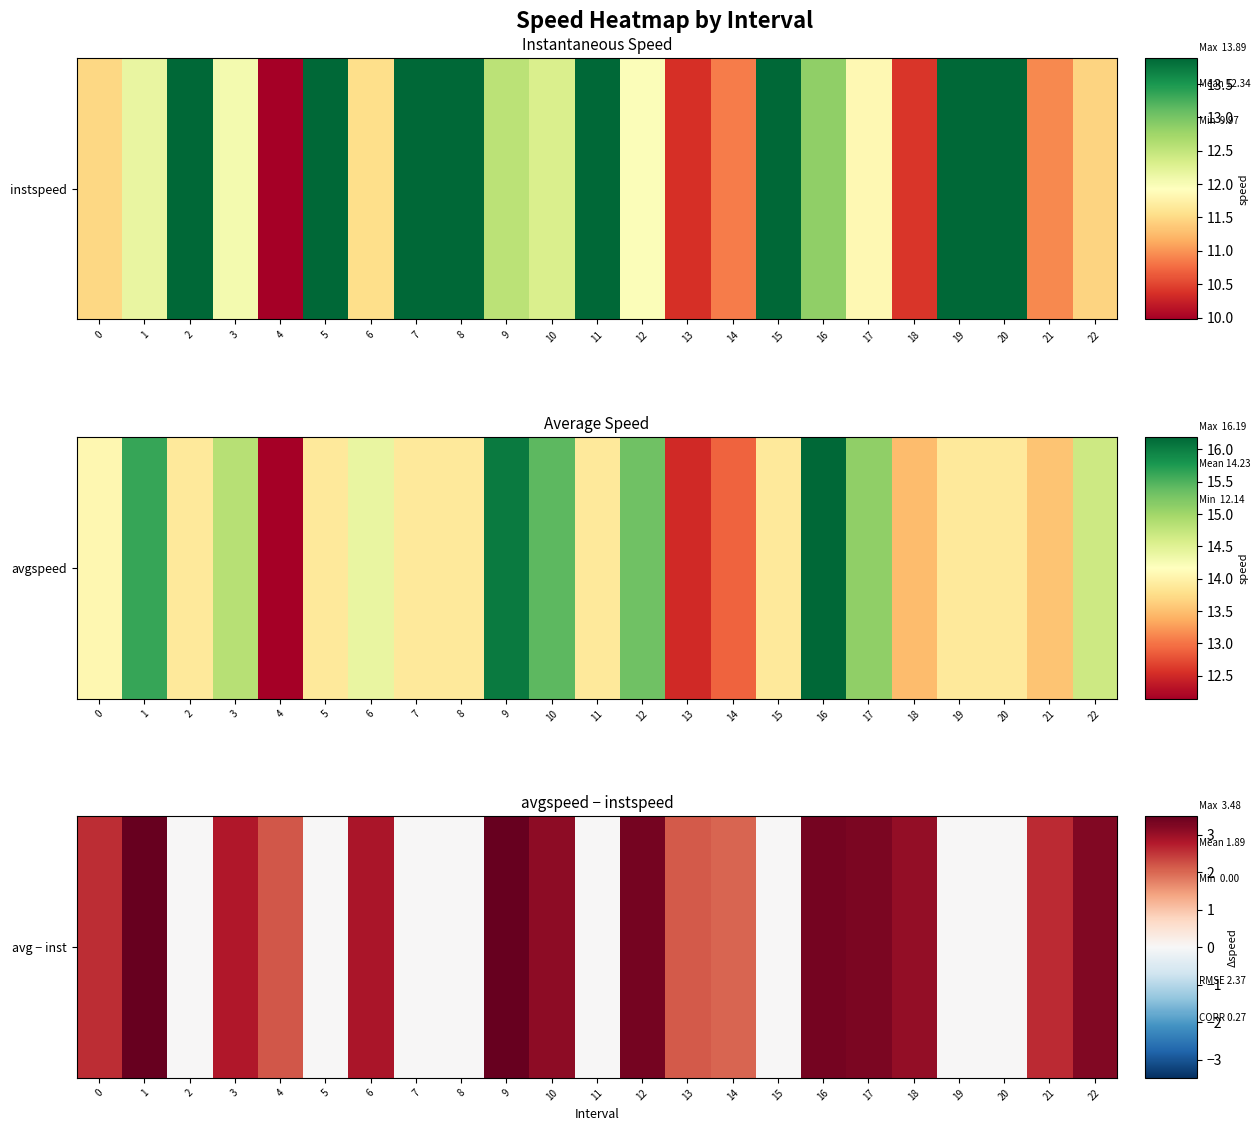

What is the change in value from 14 to 16?

+1.3